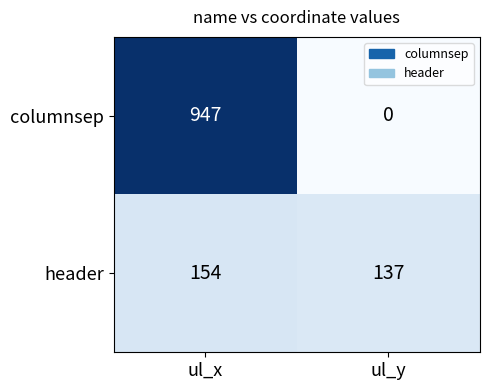

The header series shows 94 at ul_y. True or false?

False